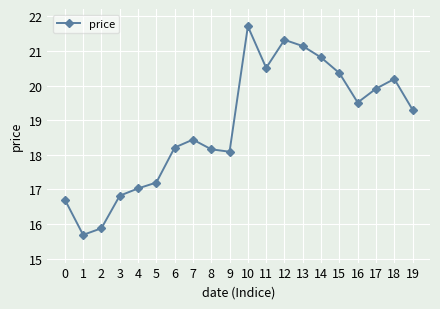

What is the minimum value shown in the chart?

15.7